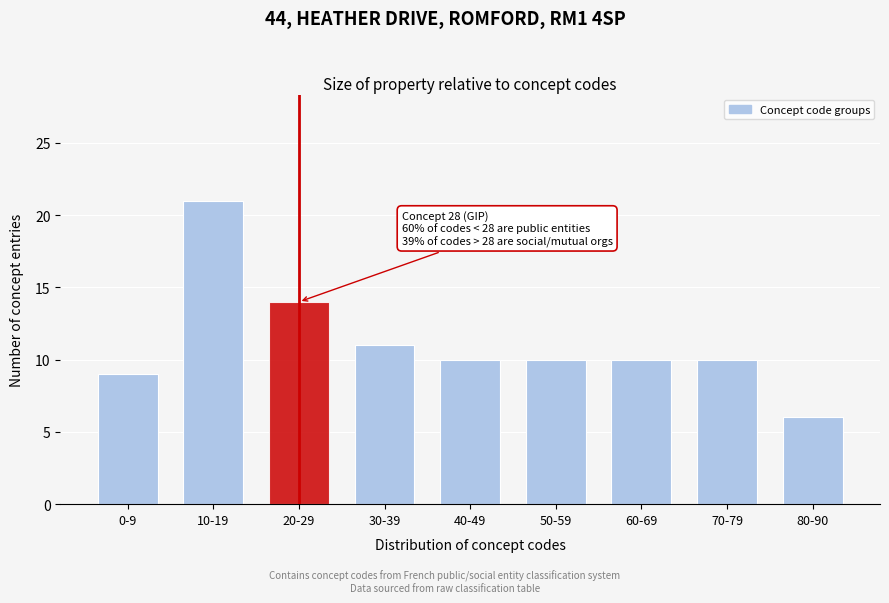

Reading right to left, transcribe all the data shown in this chart.

6	10	10	10	10	11	14	21	9